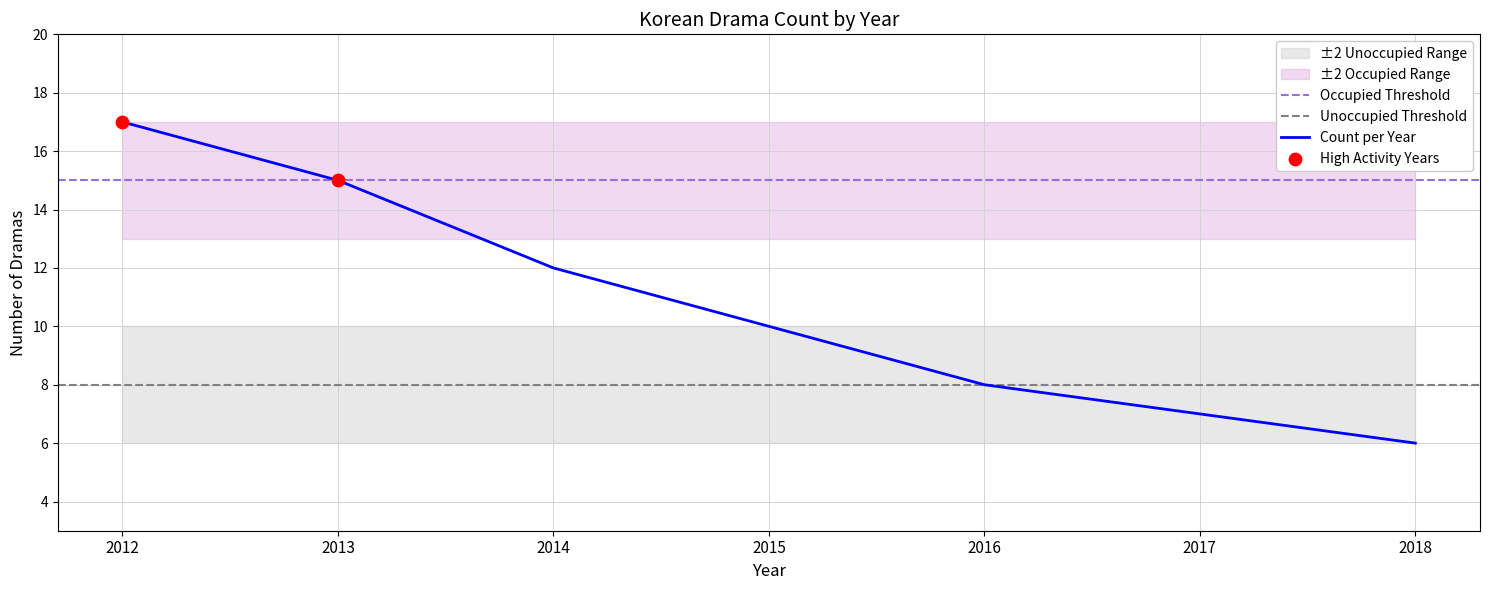

What is the ratio of the value at 2015 to the value at 2018?

1.7